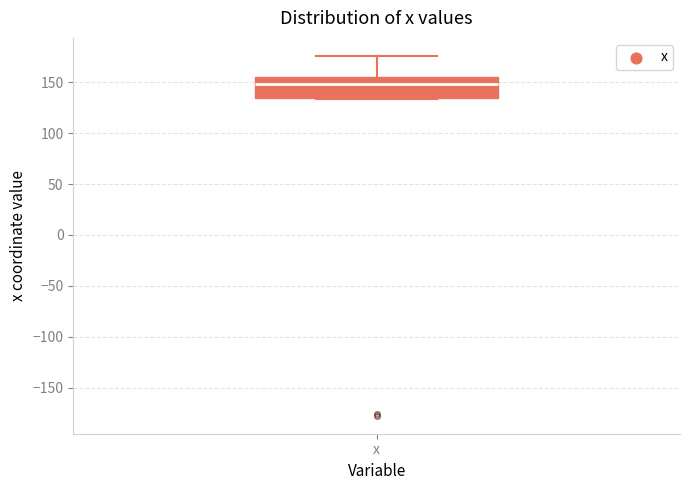

Where is the upper edge of the box for x on the y-axis? The values are not printed on the chart, so give them approximately, as read against the axis.

155